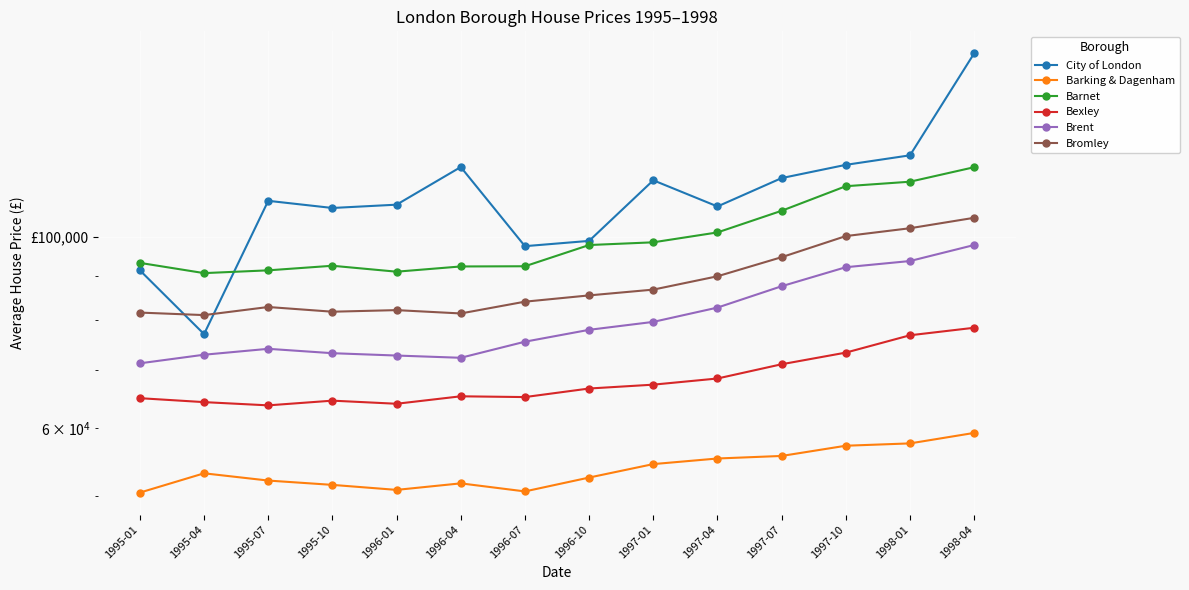

Reading left to right, list all the values displayed in this chart.

City of London: 1995-01=91449.0	1995-04=77101.2	1995-07=110128.0	1995-10=108038.1	1996-01=108998.6	1996-04=120542.8	1996-07=97546.7	1996-10=98934.2	1997-01=116343.3	1997-04=108480.1	1997-07=117033.8	1997-10=121251.0	1998-01=124381.6	1998-04=163402.9
Barking & Dagenham: 1995-01=50460.2	1995-04=53133.5	1995-07=52113.1	1995-10=51513.8	1996-01=50828.1	1996-04=51724.0	1996-07=50621.1	1996-10=52533.2	1997-01=54459.0	1997-04=55279.9	1997-07=55658.9	1997-10=57200.2	1998-01=57559.0	1998-04=59196.0
Barnet: 1995-01=93284.5	1995-04=90762.9	1995-07=91441.2	1995-10=92567.4	1996-01=91111.0	1996-04=92394.2	1996-07=92444.1	1996-10=97844.5	1997-01=98558.8	1997-04=101200.8	1997-07=107234.5	1997-10=114515.3	1998-01=115902.4	1998-04=120486.5
Bexley: 1995-01=64958.1	1995-04=64277.7	1995-07=63722.7	1995-10=64529.9	1996-01=63996.0	1996-04=65285.9	1996-07=65150.6	1996-10=66659.3	1997-01=67350.6	1997-04=68470.5	1997-07=71129.8	1997-10=73378.8	1998-01=76863.5	1998-04=78422.9
Brent: 1995-01=71306.6	1995-04=72965.6	1995-07=74127.0	1995-10=73264.1	1996-01=72806.3	1996-04=72369.7	1996-07=75551.2	1996-10=77990.9	1997-01=79664.0	1997-04=82771.0	1997-07=87636.9	1997-10=92208.2	1998-01=93746.0	1998-04=97848.8
Bromley: 1995-01=81671.5	1995-04=81124.4	1995-07=82898.5	1995-10=81862.2	1996-01=82210.3	1996-04=81480.6	1996-07=84088.8	1996-10=85513.2	1997-01=86846.0	1997-04=90000.4	1997-07=94716.8	1997-10=100215.6	1998-01=102341.8	1998-04=105239.7